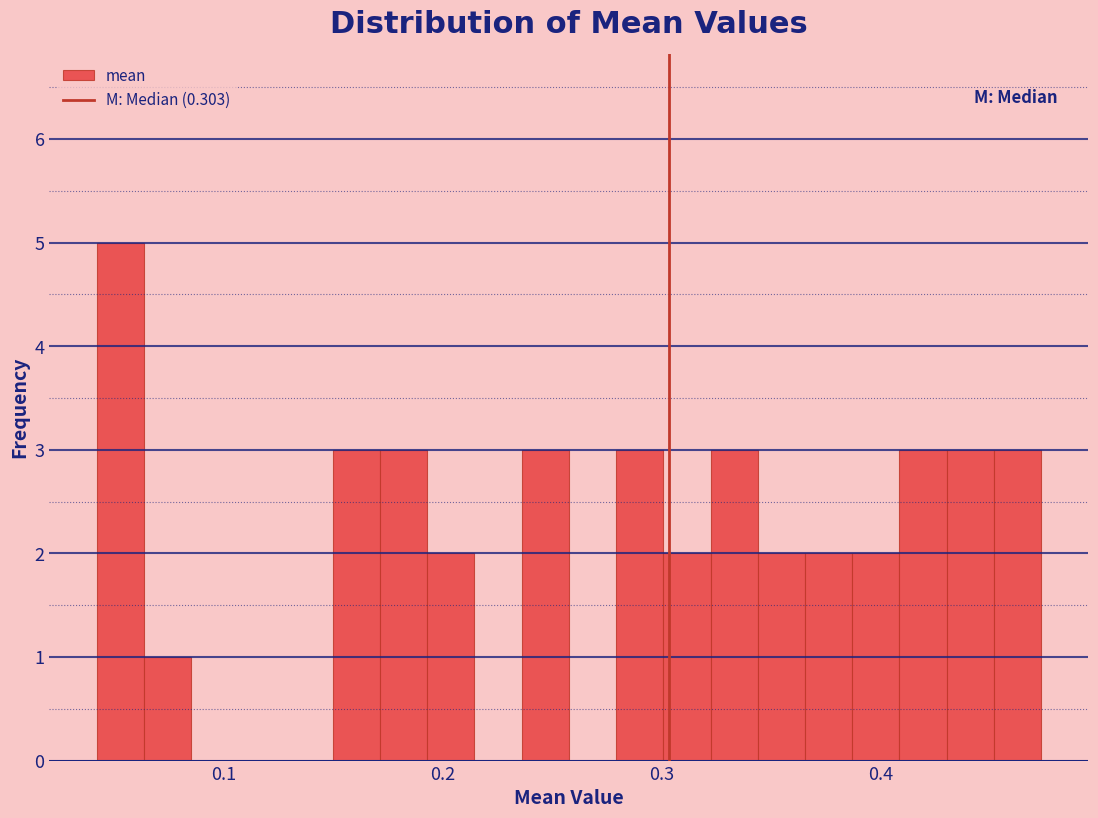

Around what value on the x-axis is the tallest bar? Give the approximate position of its centre, as read against the axis.

0.05